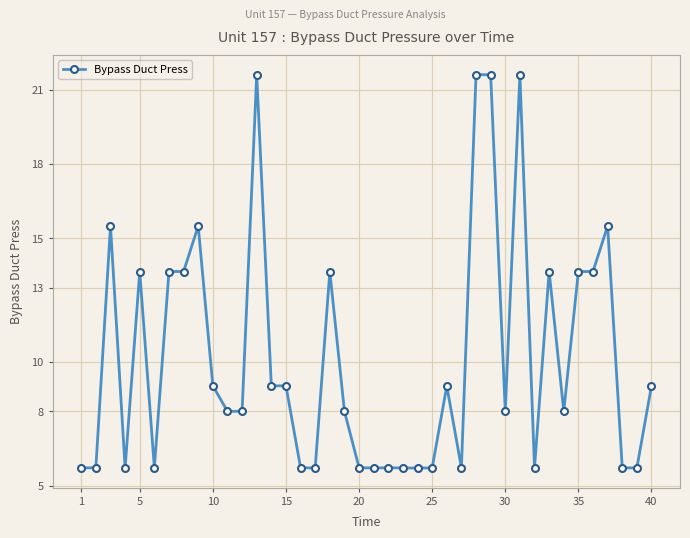

True or false: there are more than 0 points higher than both neighbors.

True